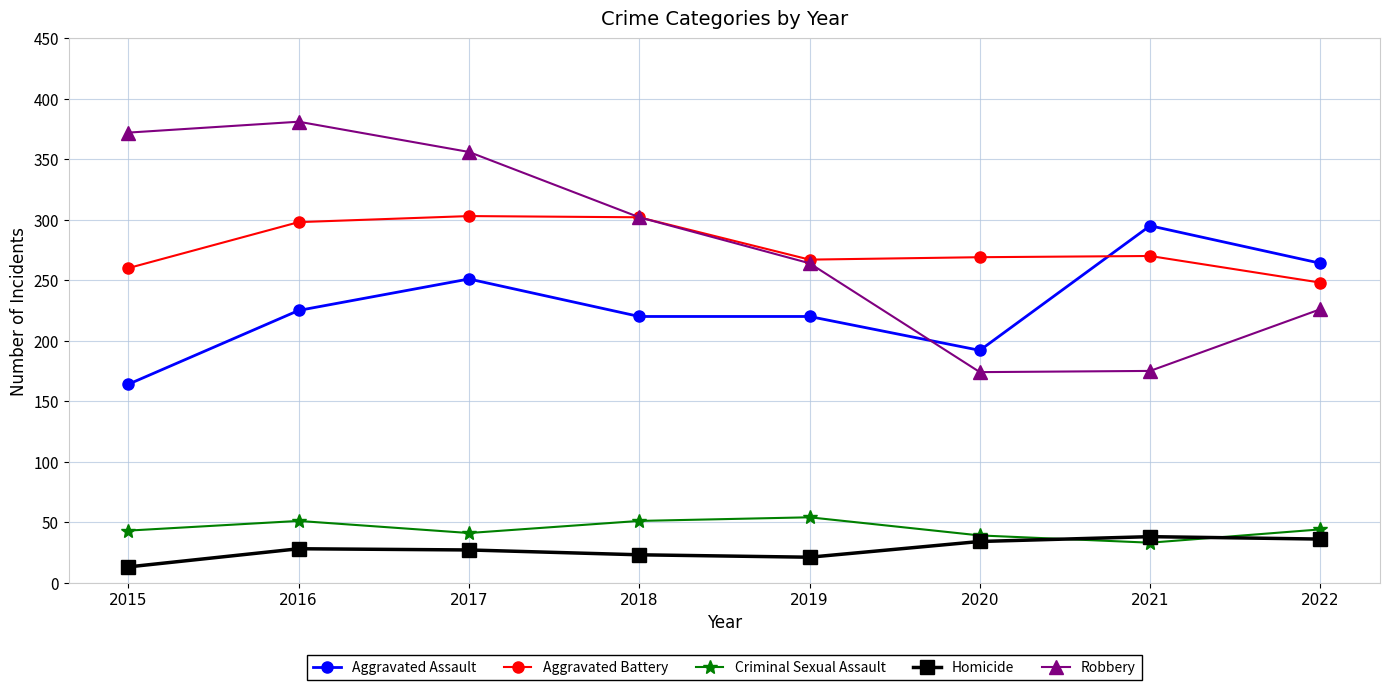

How many interior local valleys does the Homicide series have?

1